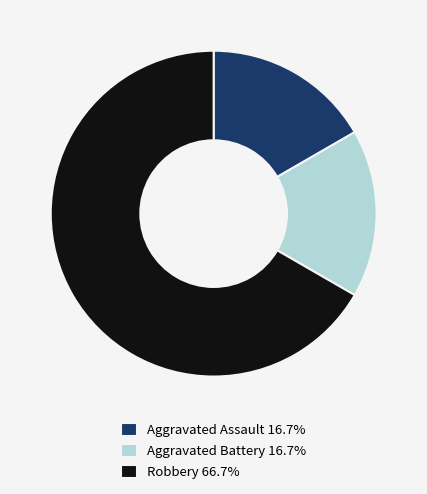

Which category accounts for the majority?

Robbery